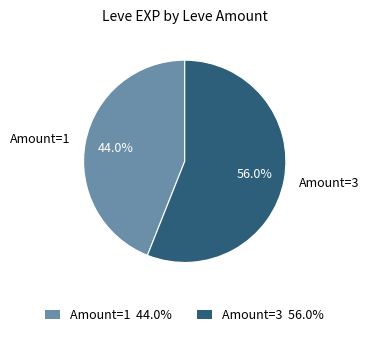

What is the ratio of the value at Amount=1 to the value at Amount=3?

0.8